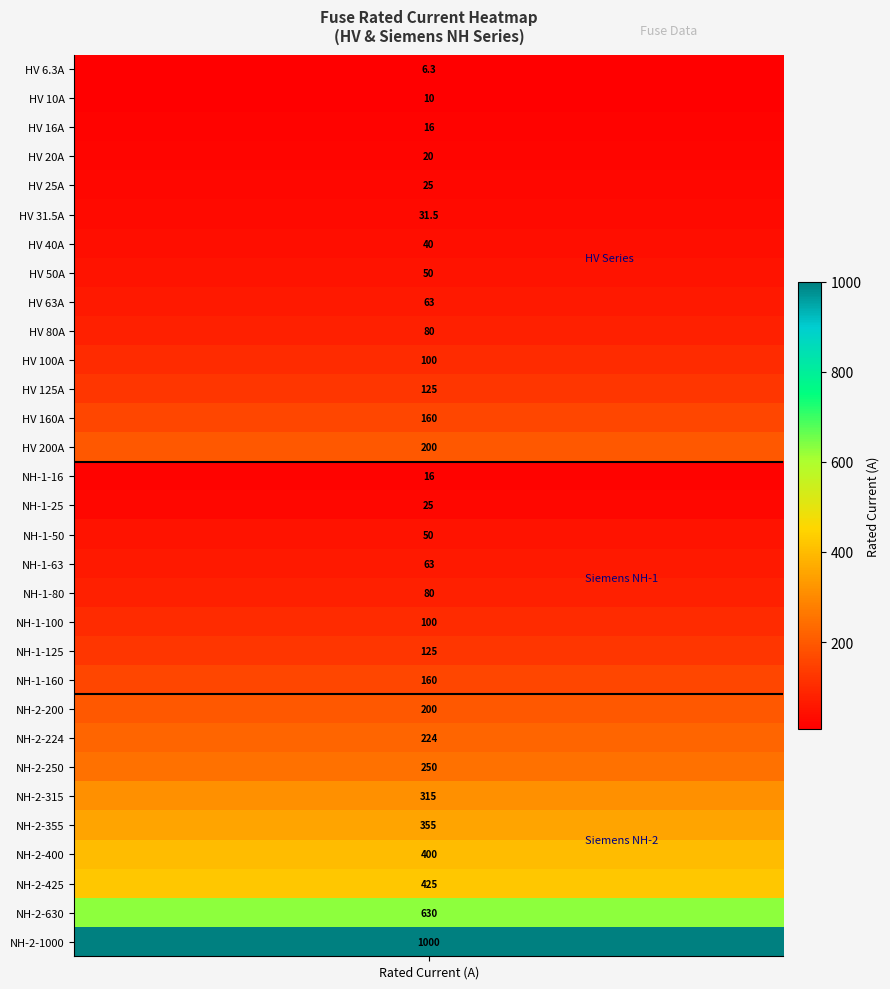

What is the average value?

172.4